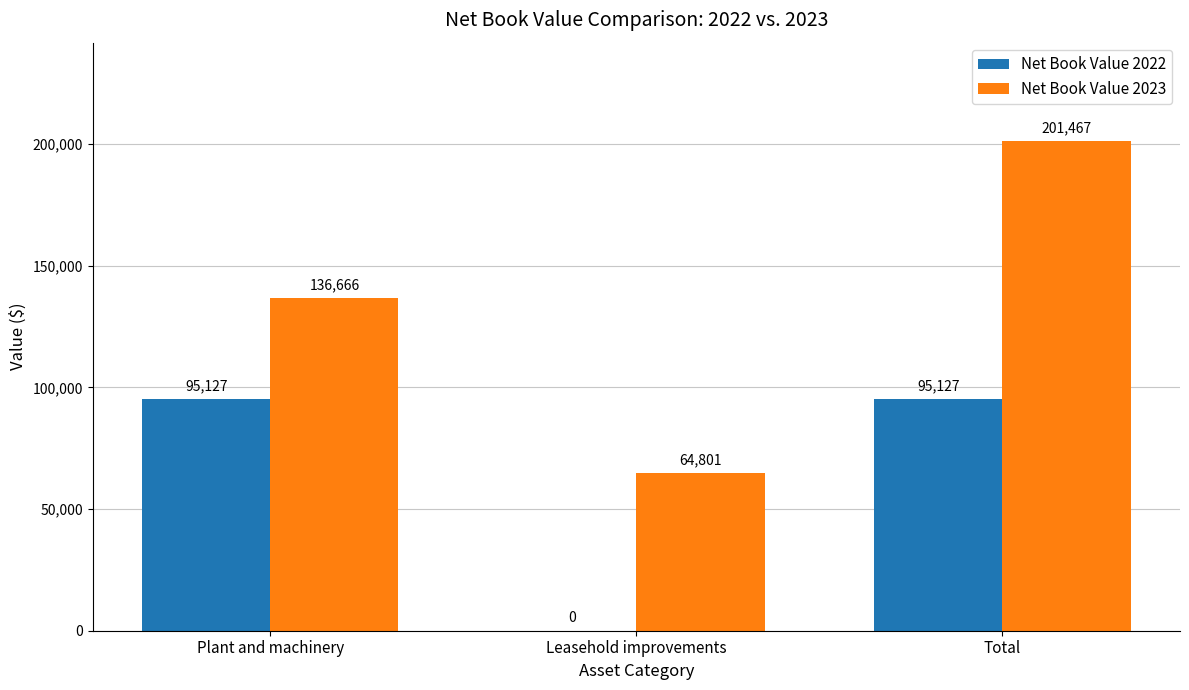

Reading left to right, transcribe all the data shown in this chart.

Net Book Value 2022: Plant and machinery=95127	Leasehold improvements=0	Total=95127
Net Book Value 2023: Plant and machinery=136666	Leasehold improvements=64801	Total=201467